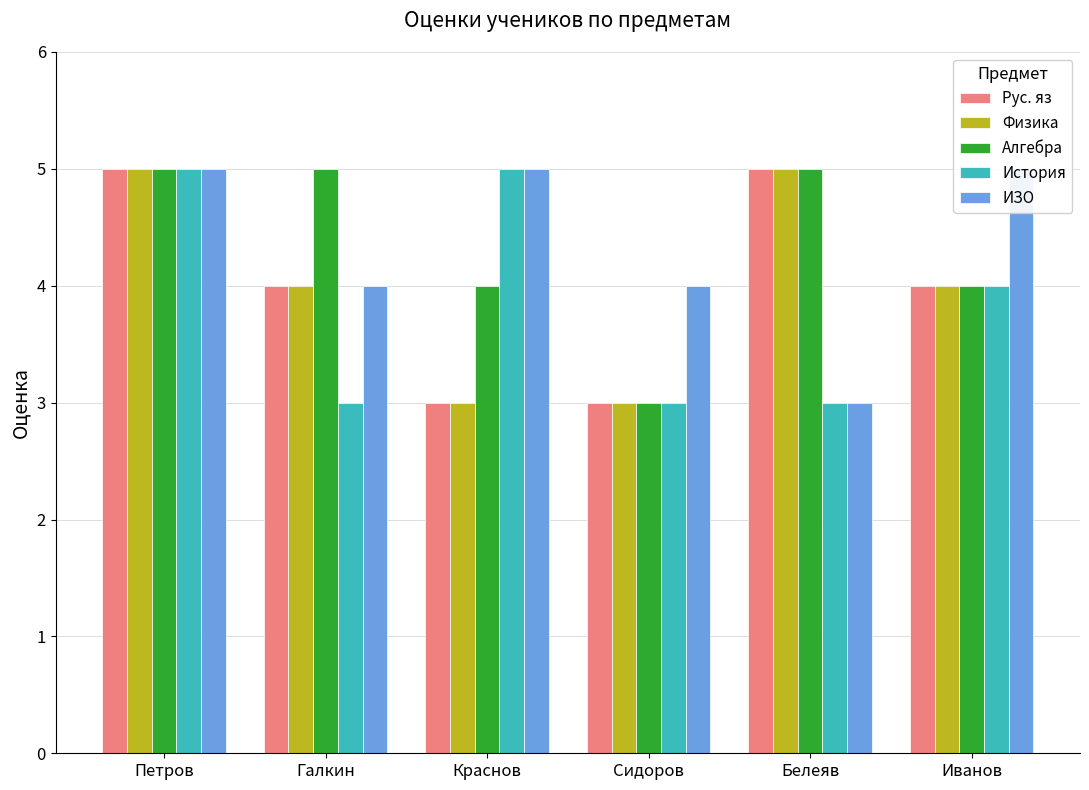

What is the maximum value shown in the chart?

5